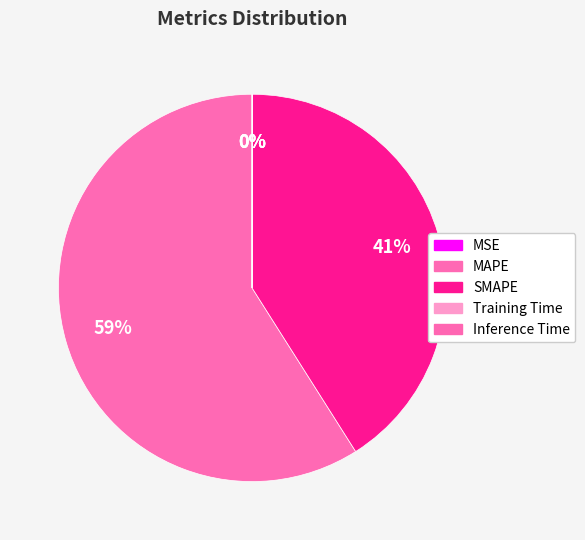

What is the change in value from MAPE to Inference Time?

-87.7